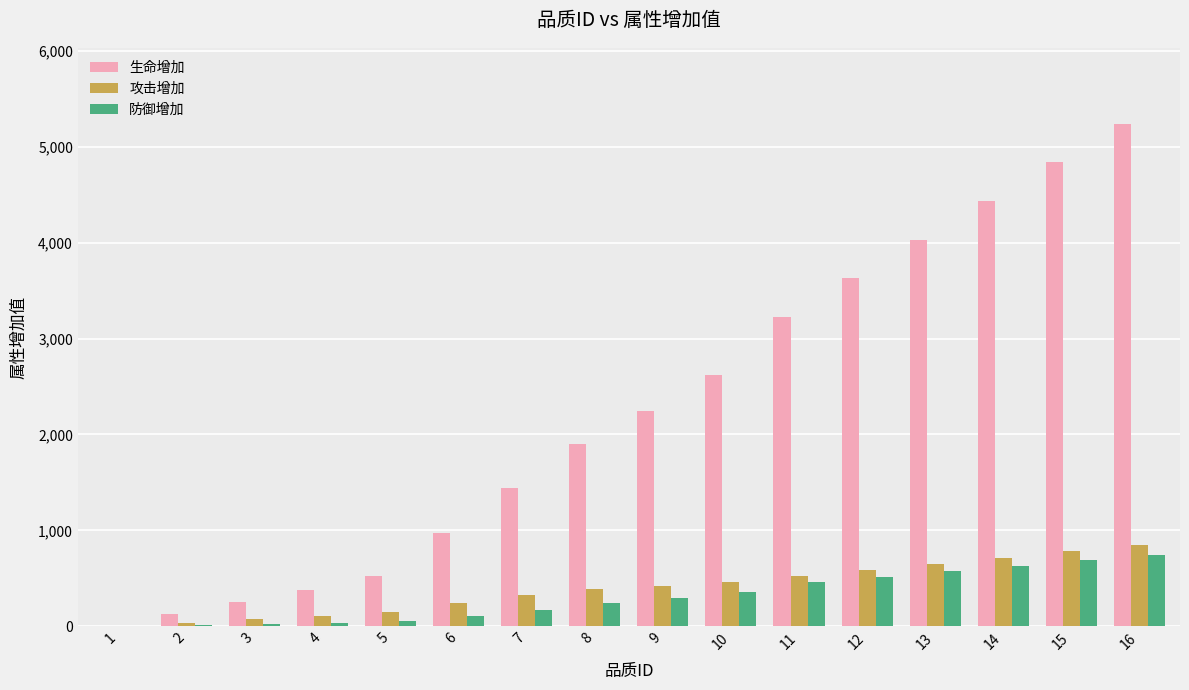

The value of 攻击增加 at 1 is 329. True or false?

False